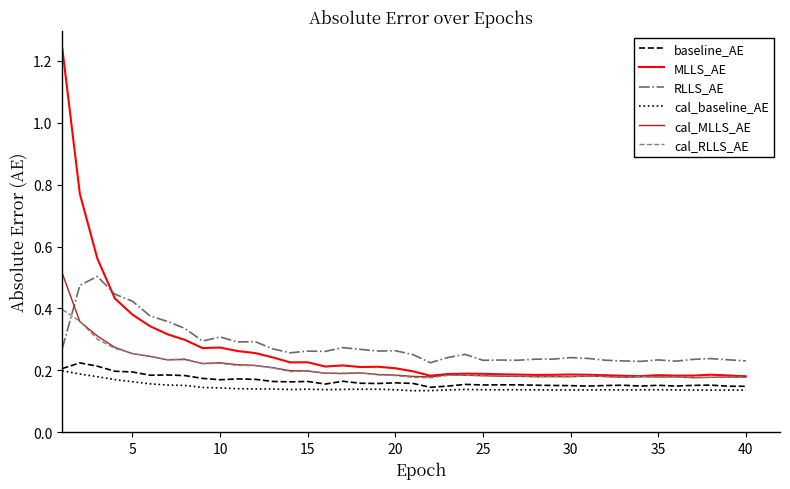

True or false: baseline_AE and RLLS_AE intersect in this chart.

False